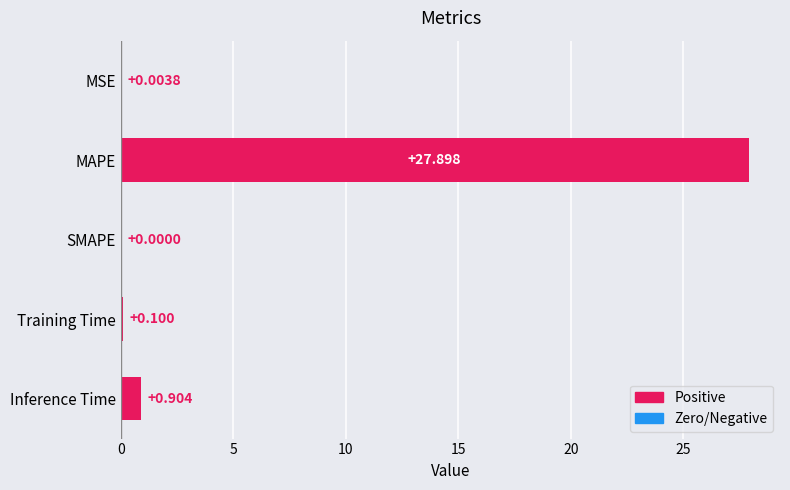

At which category does the chart reach its peak across all series?

MAPE